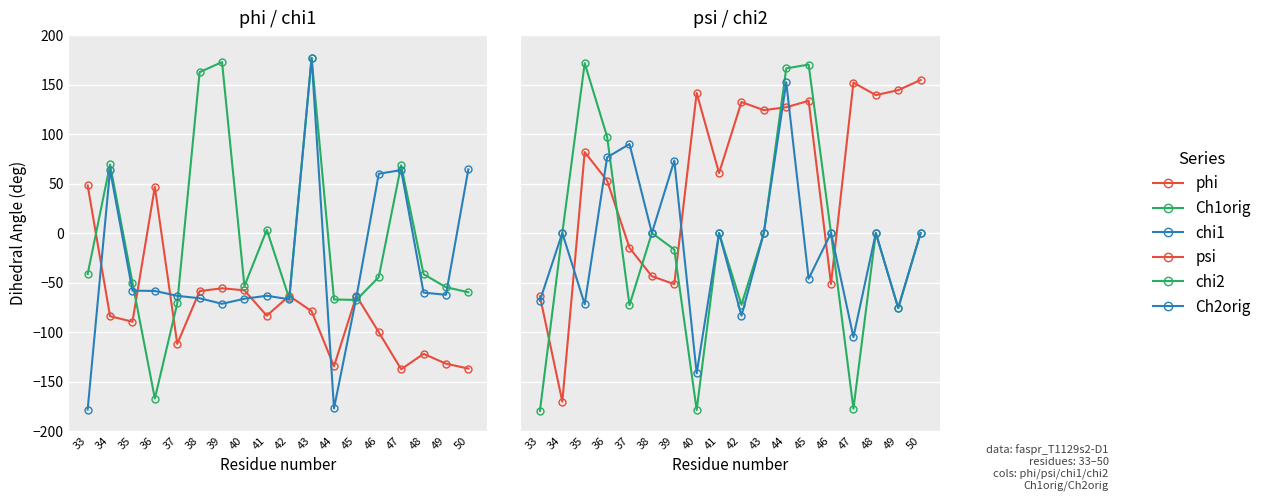

Rank the series by their maximum value, from lowest to highest.

phi, Ch2orig, psi, chi2, chi1, Ch1orig